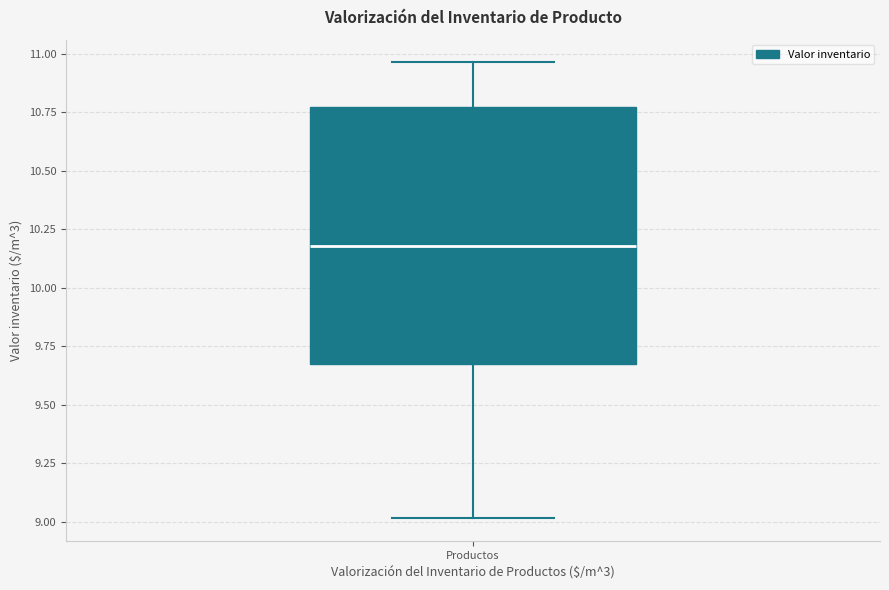

Where does the median line of the box for Productos sit on the y-axis? The values are not printed on the chart, so give them approximately, as read against the axis.

10.20